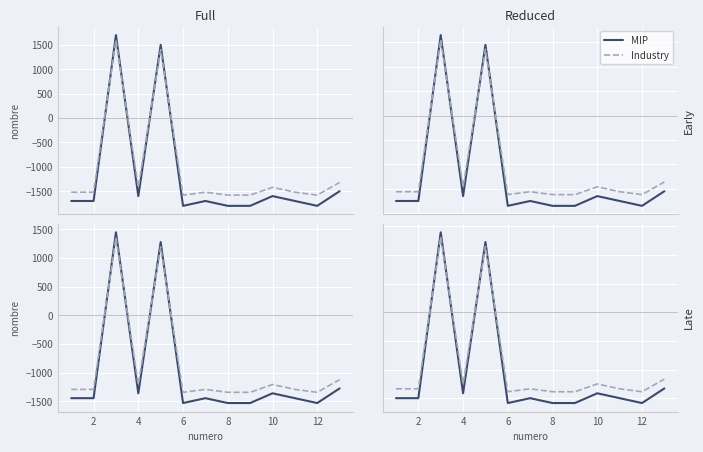

What is the difference between the maximum and minimum values in the Industry series?

2703.0